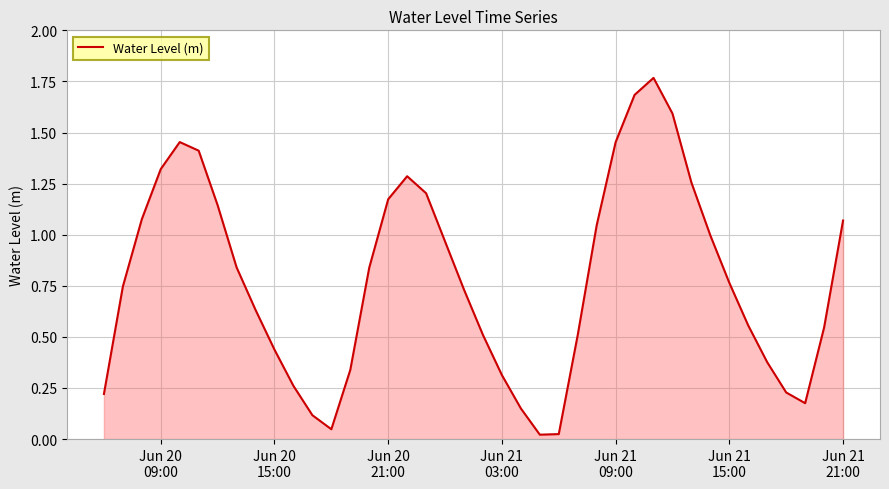

What is the difference between the maximum and minimum values?

1.7